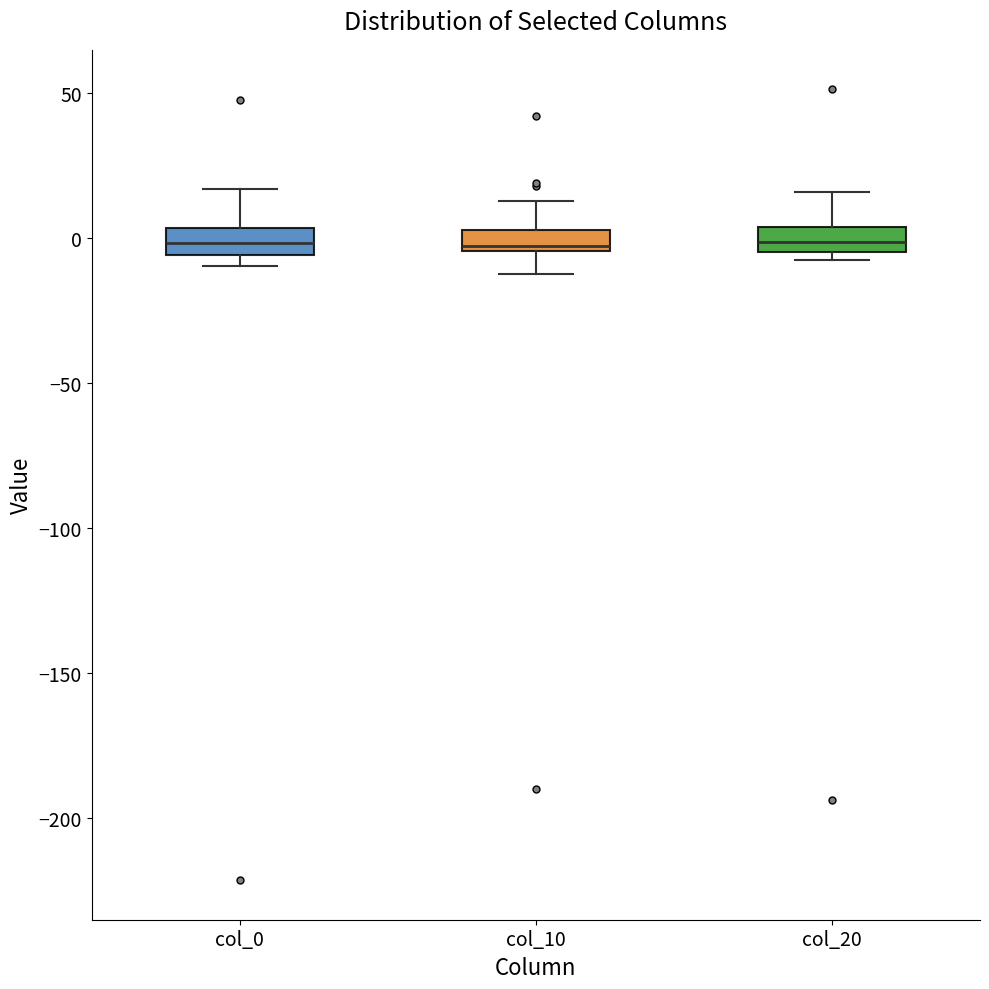

Where is the lower edge of the box for col_20 on the y-axis? The values are not printed on the chart, so give them approximately, as read against the axis.

-5